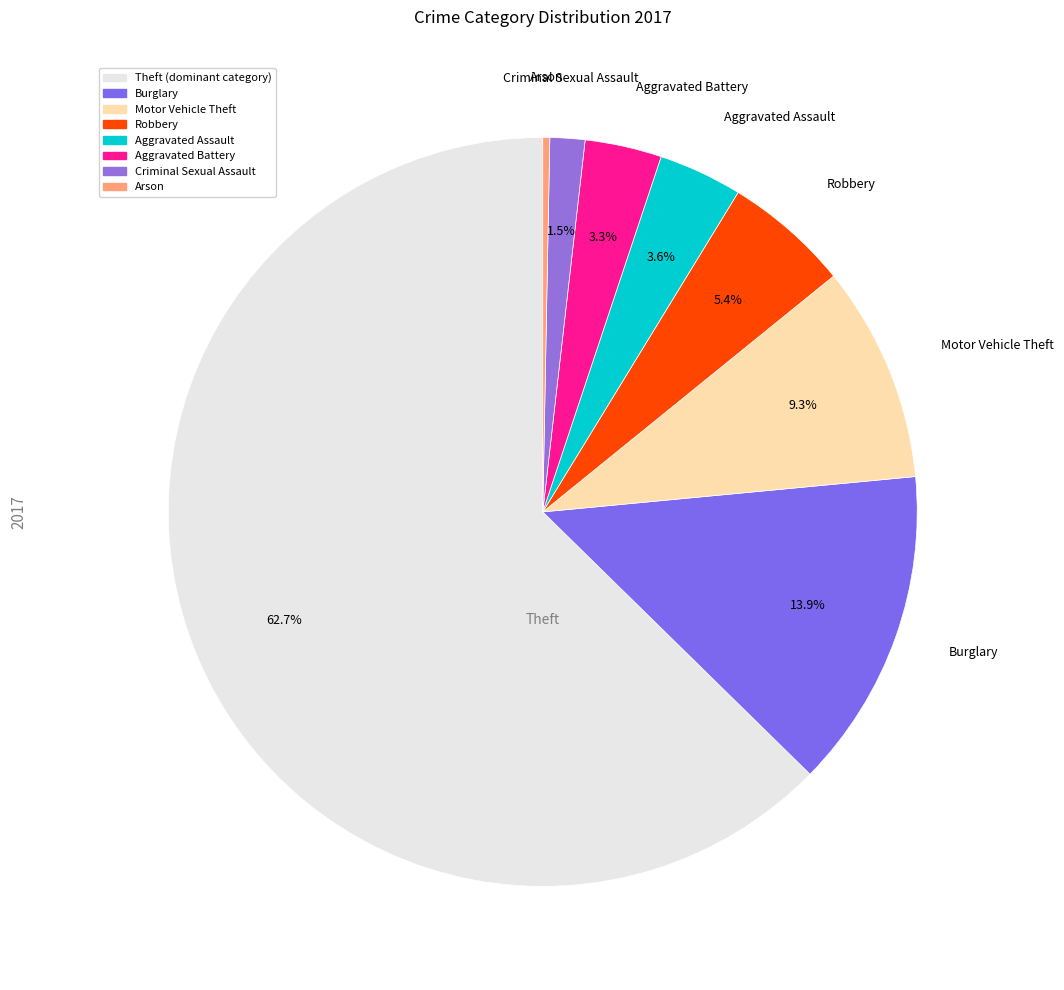

Which has a higher value, Arson or Robbery?

Robbery